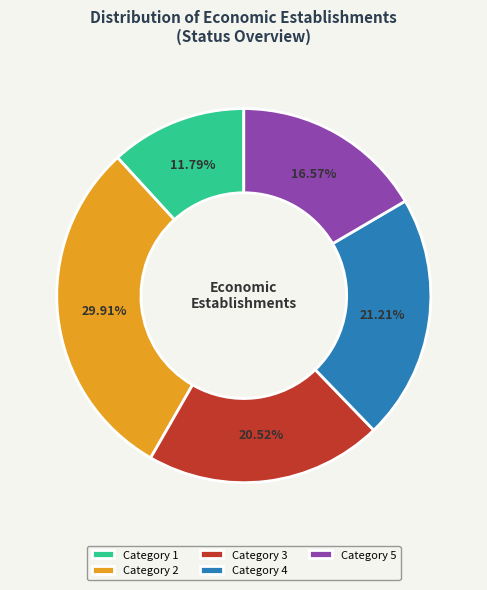

Count the number of slices in the pie.

5